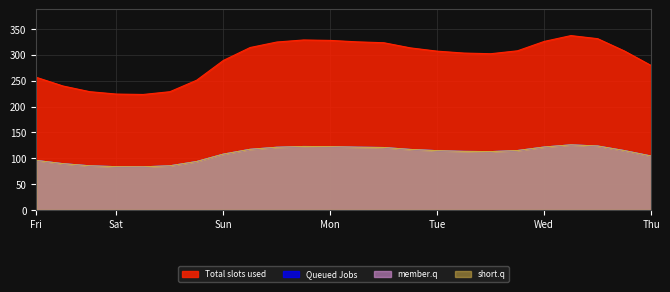

At how many categories does at least one series exceed 178?

24